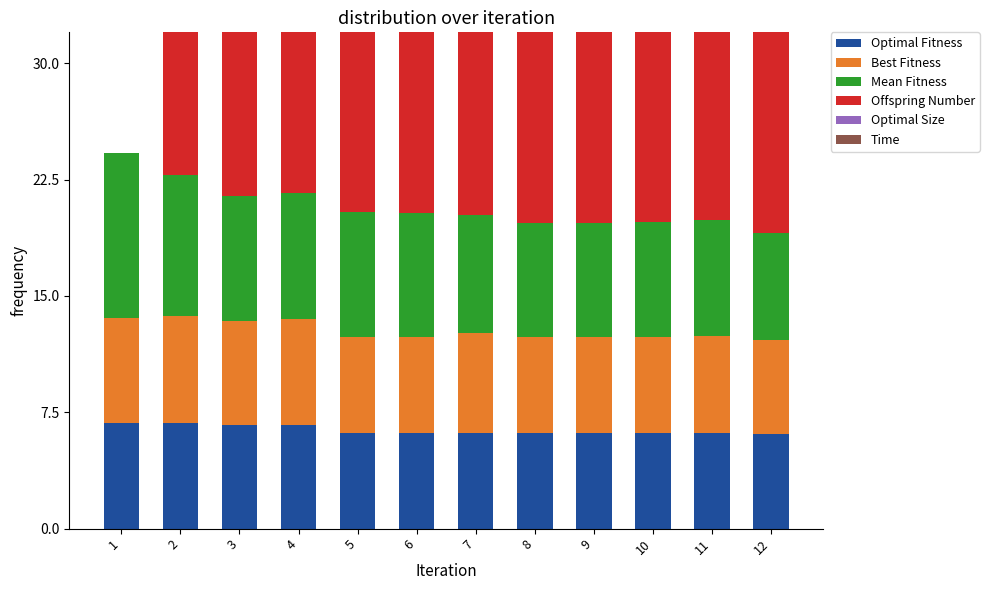

Which series has the largest range (max minus min)?

Offspring Number